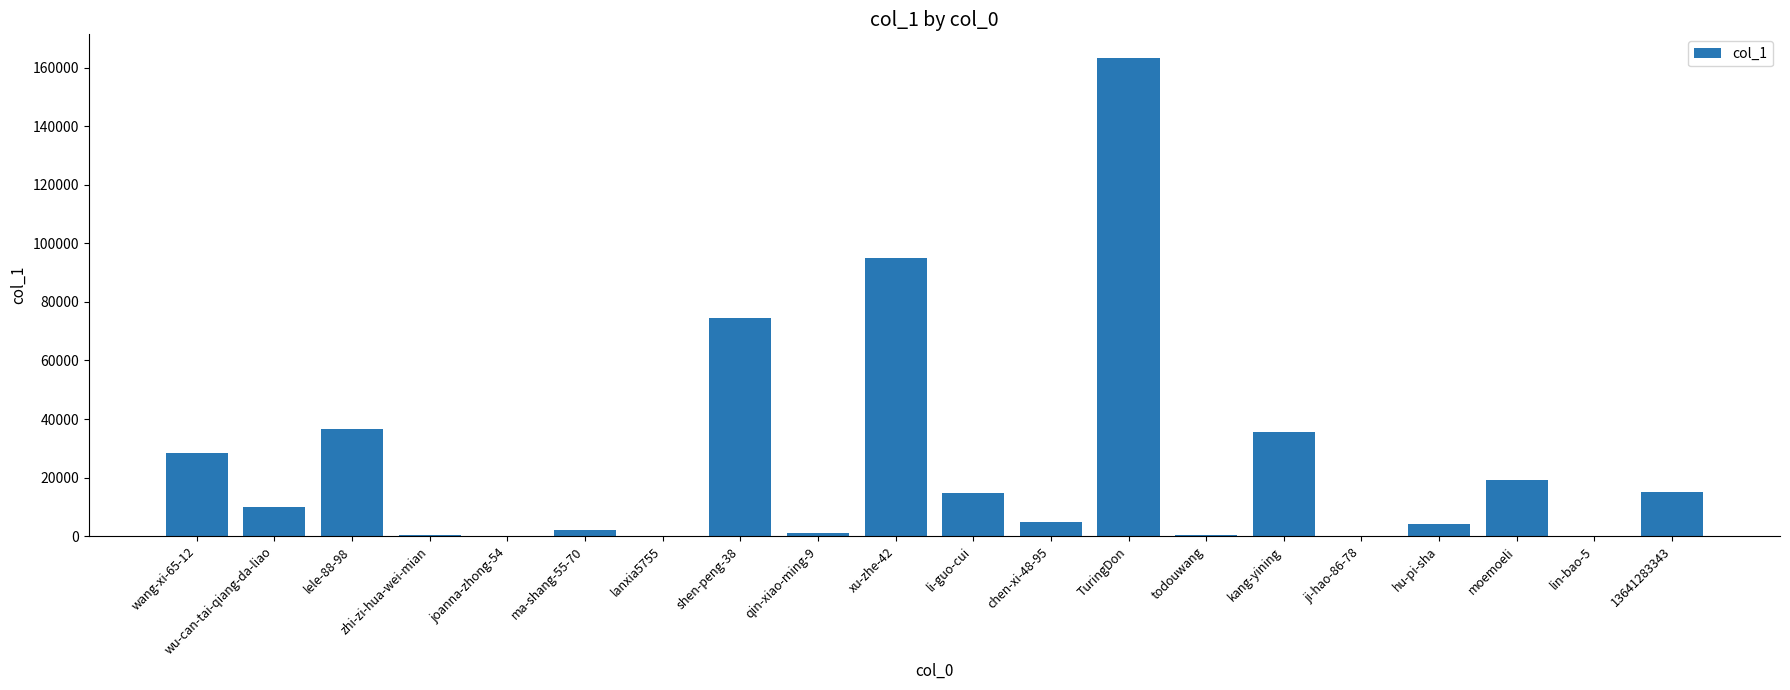

What is the change in value from lanxia5755 to hu-pi-sha?

+3855